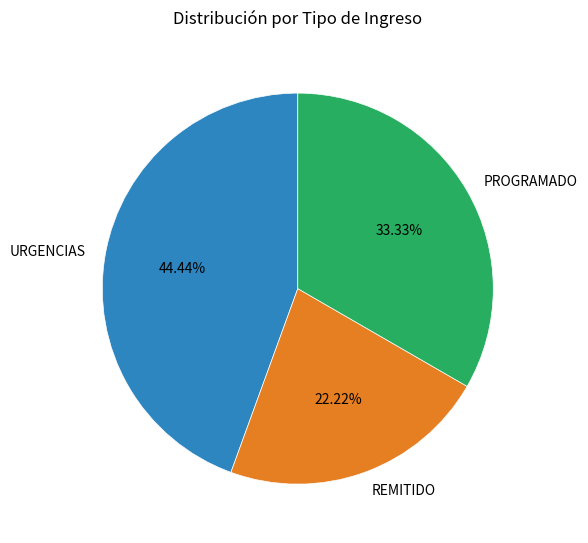

To the nearest percent, what is the combined percentage of PROGRAMADO and URGENCIAS?

78%